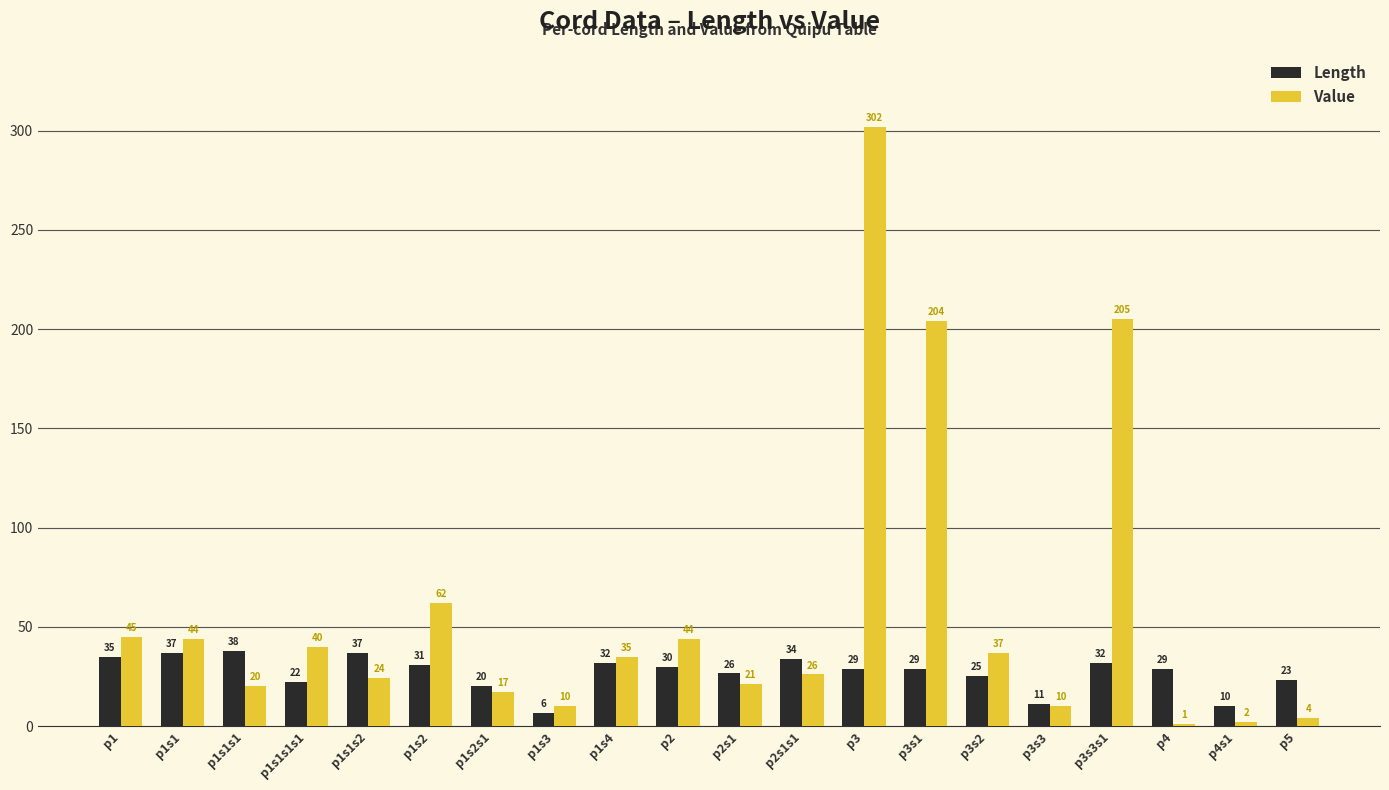

True or false: Length has a value of 35.0 at p1.

True